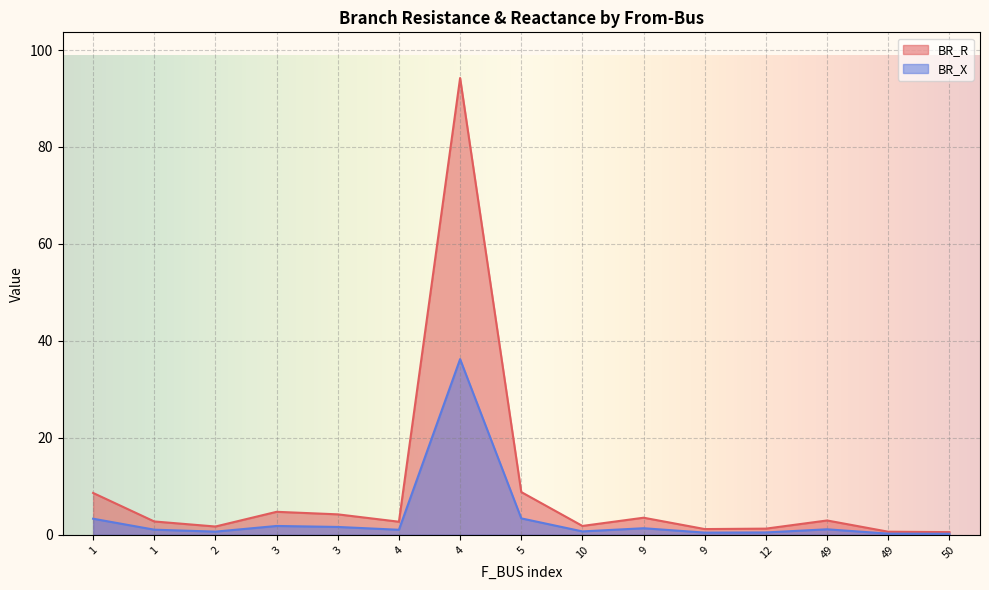

What is the value of the BR_X point at the 12th from the left?

0.5